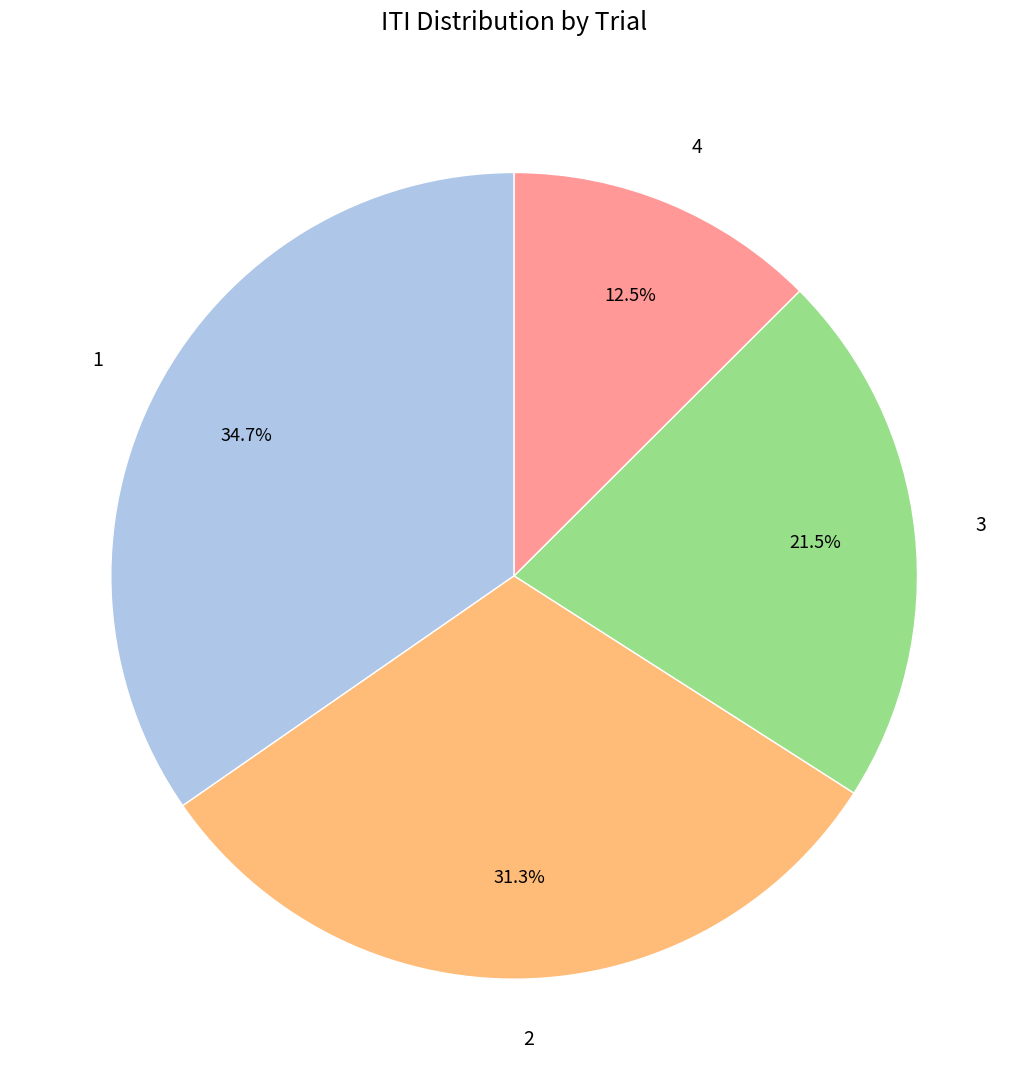

What is the ratio of the value at 2 to the value at 3?

1.5